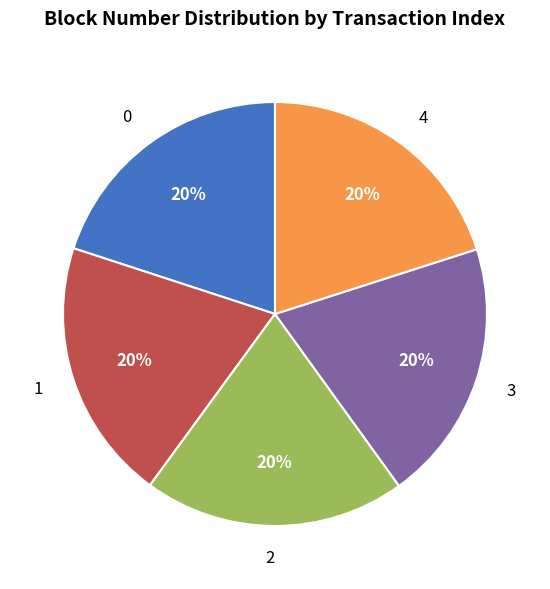

True or false: 0 accounts for 5% of the total.

False